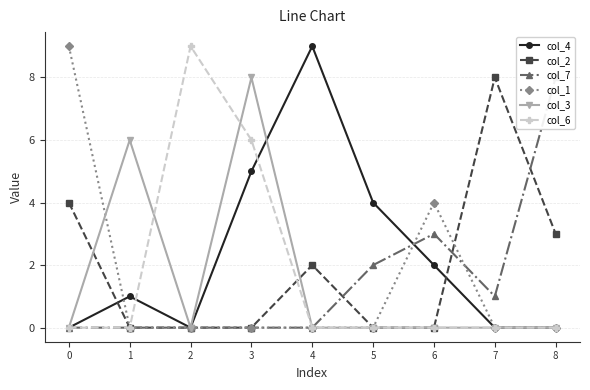

What are all the series names shown in the legend?

col_4, col_2, col_7, col_1, col_3, col_6